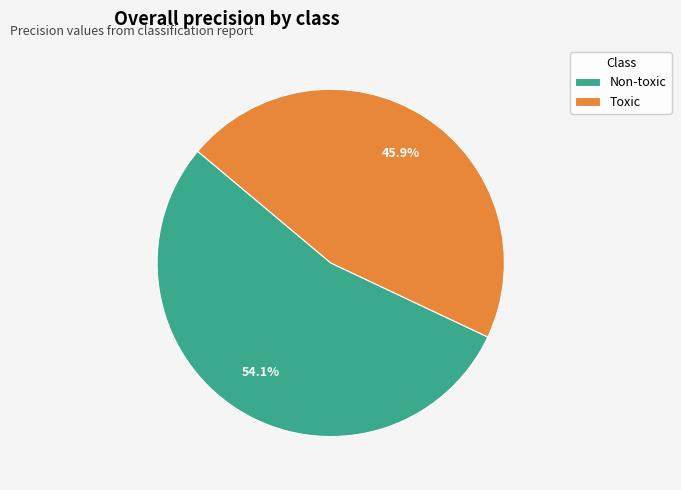

Rank the categories by value from highest to lowest.

Non-toxic, Toxic